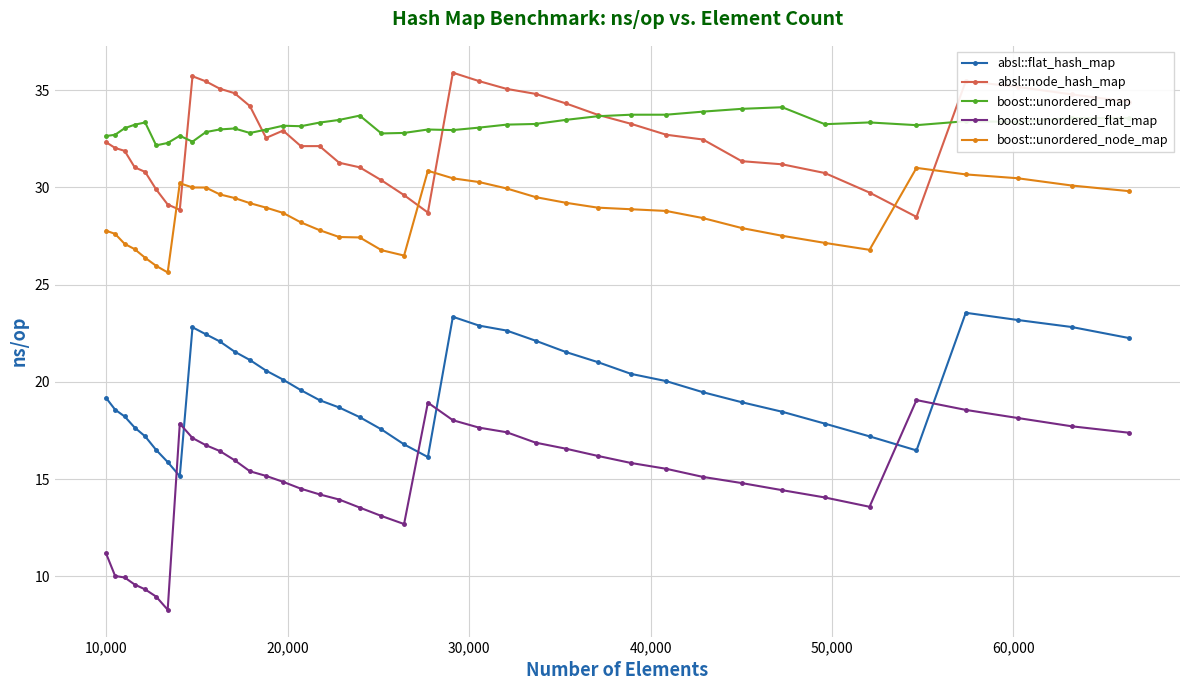

Which series has the widest spread of values?

boost::unordered_flat_map